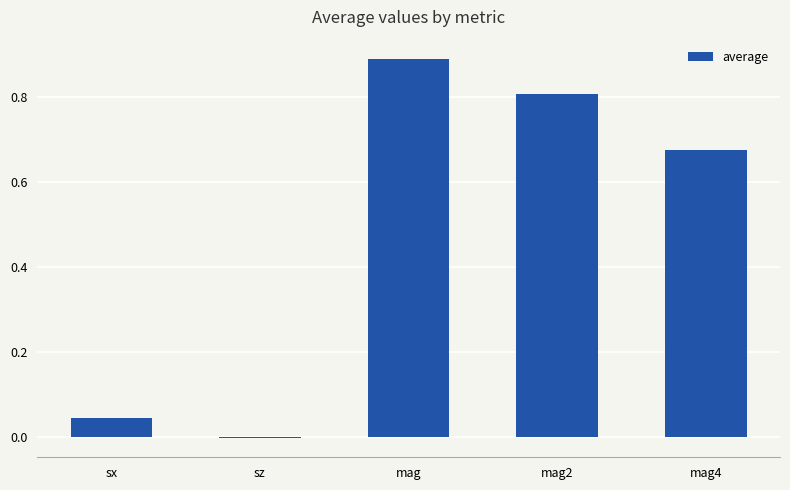

True or false: the data shows 0.8 at mag2.

True